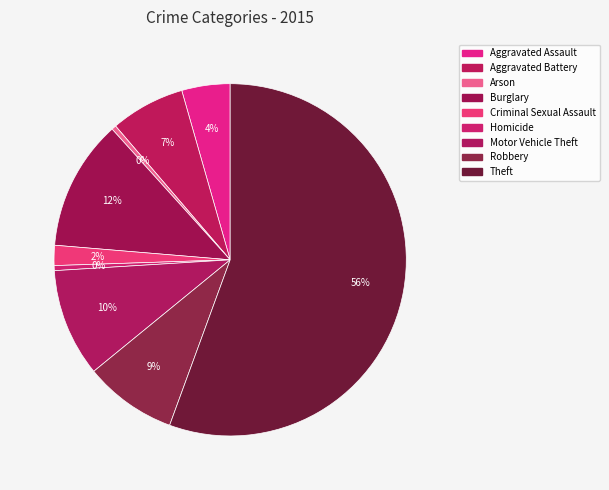

Count the number of slices in the pie.

9